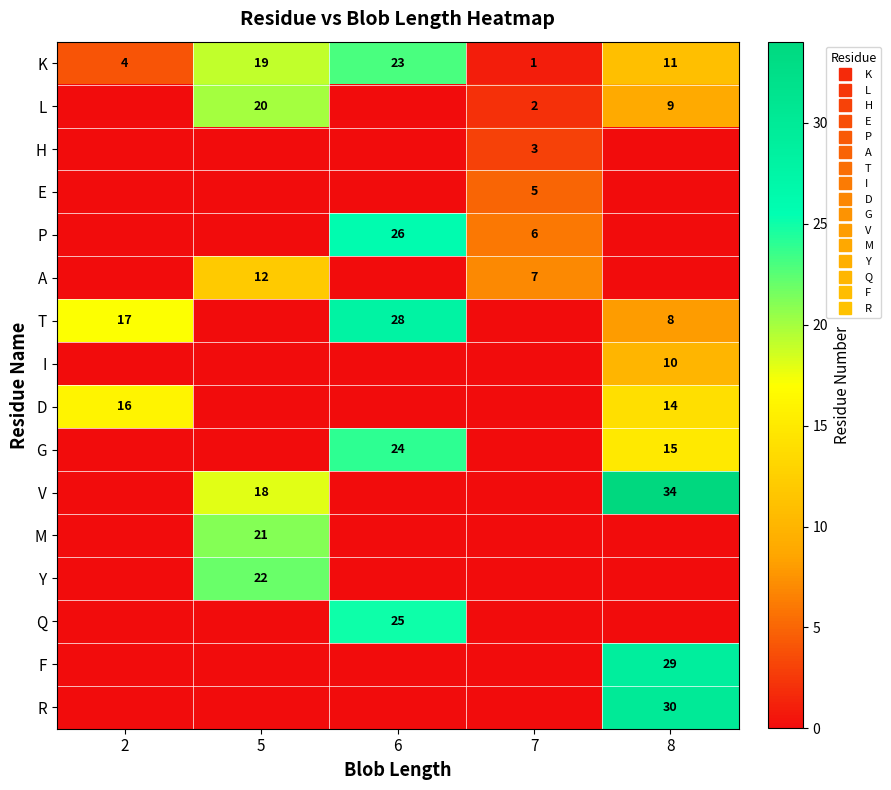

What is the difference between the highest and lowest values at 7?

7